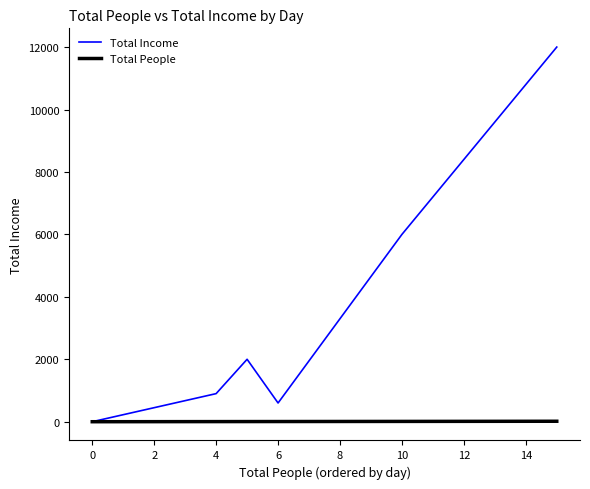

Is this an area chart (filled region under the line)?

No